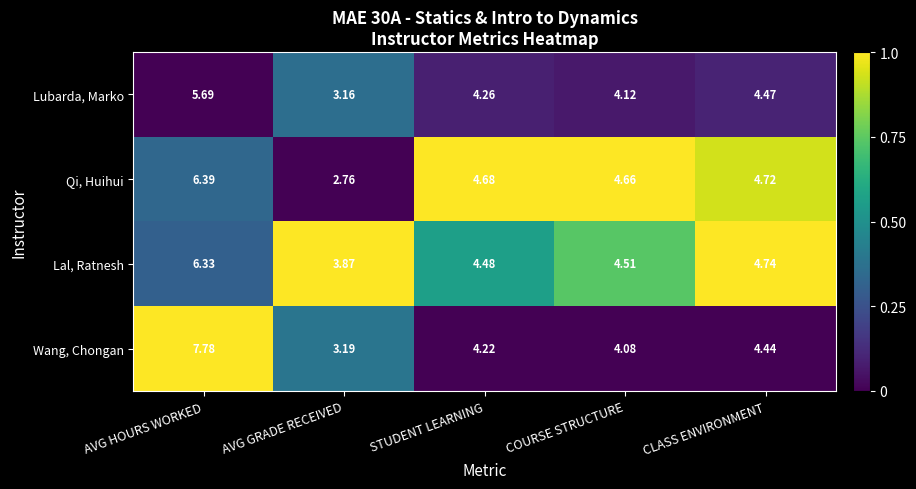

What is the spread (max minus min) of values at STUDENT LEARNING?

0.5